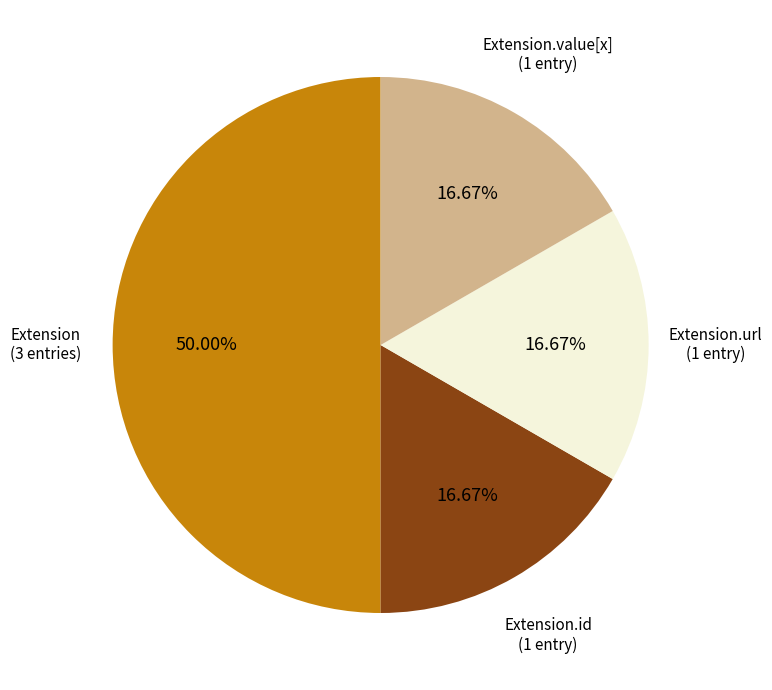

How many segments does this pie chart have?

4